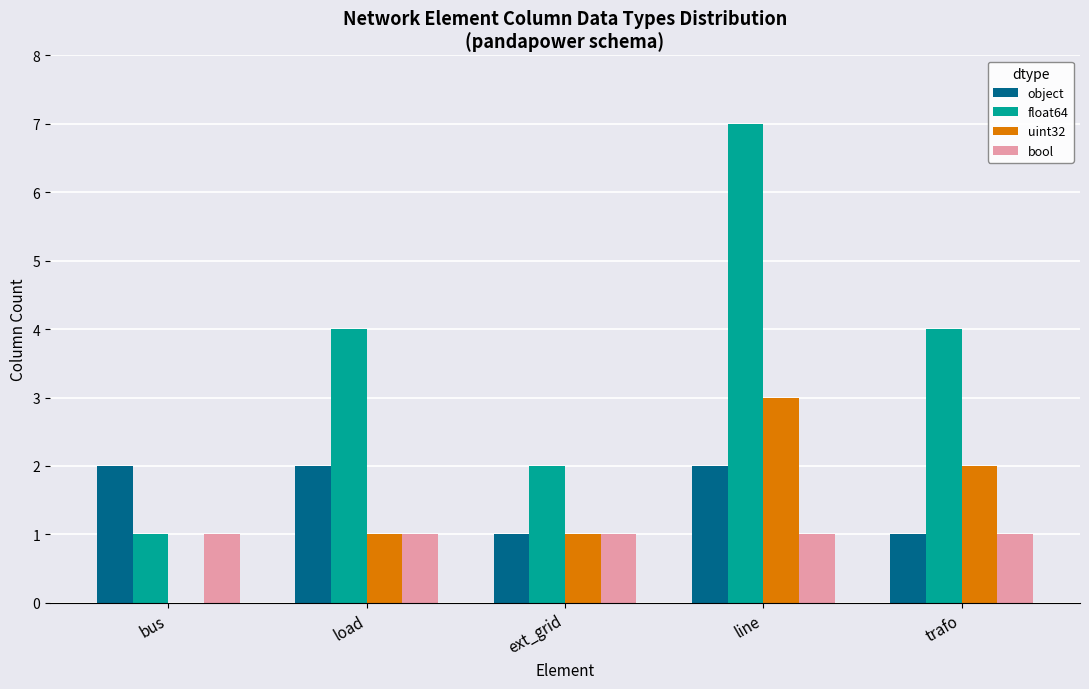

Is it true that float64 equals 0 at bus?

False